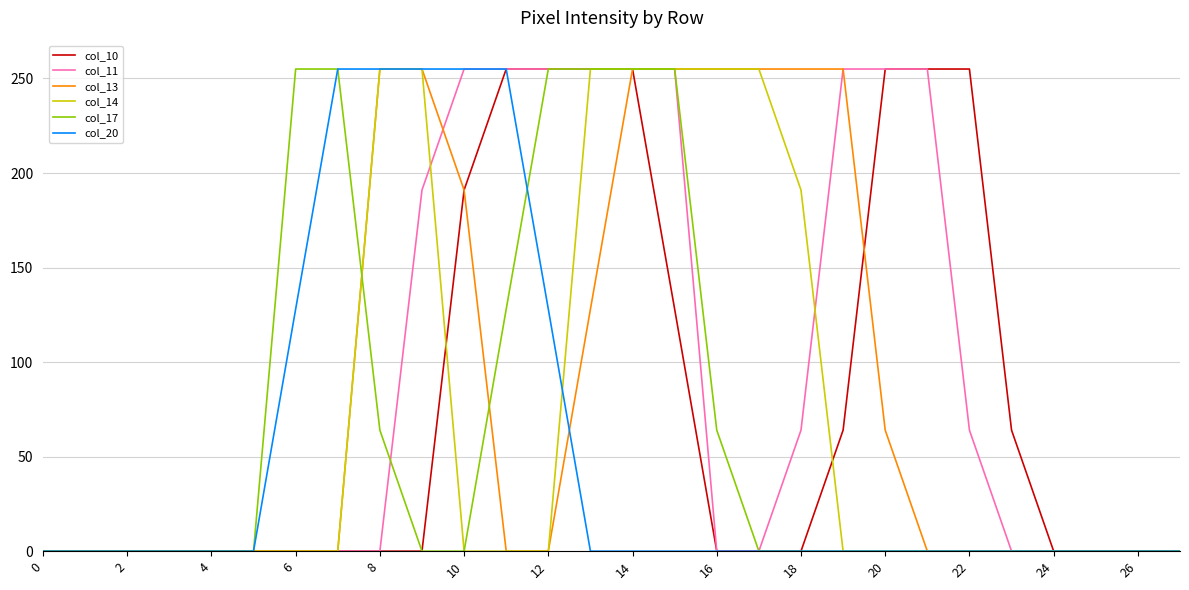

What is the greatest value displayed?

255